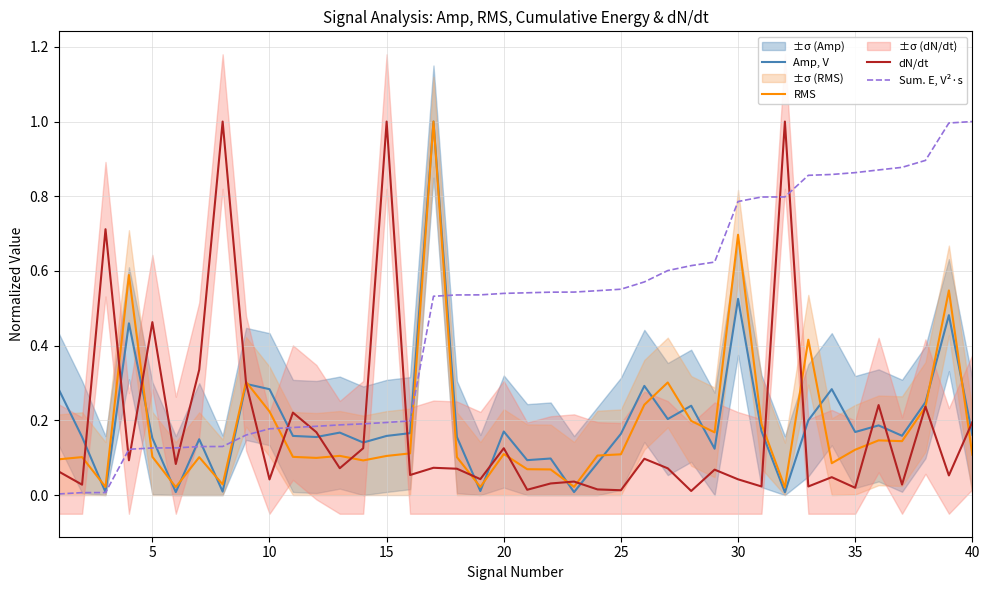

Which series has the largest range (max minus min)?

Sum. E, V²·s